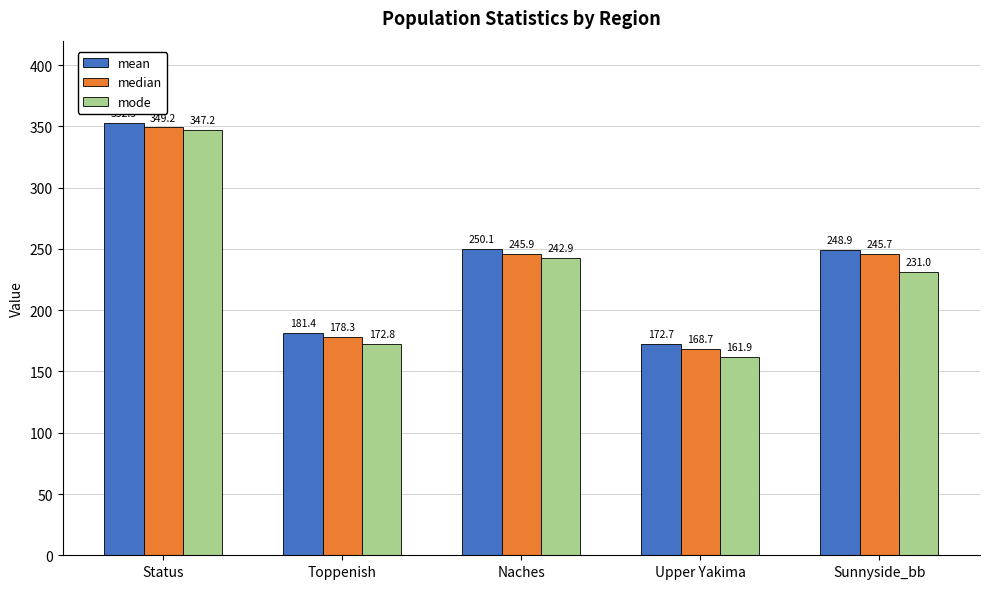

Are the bars horizontal?

No